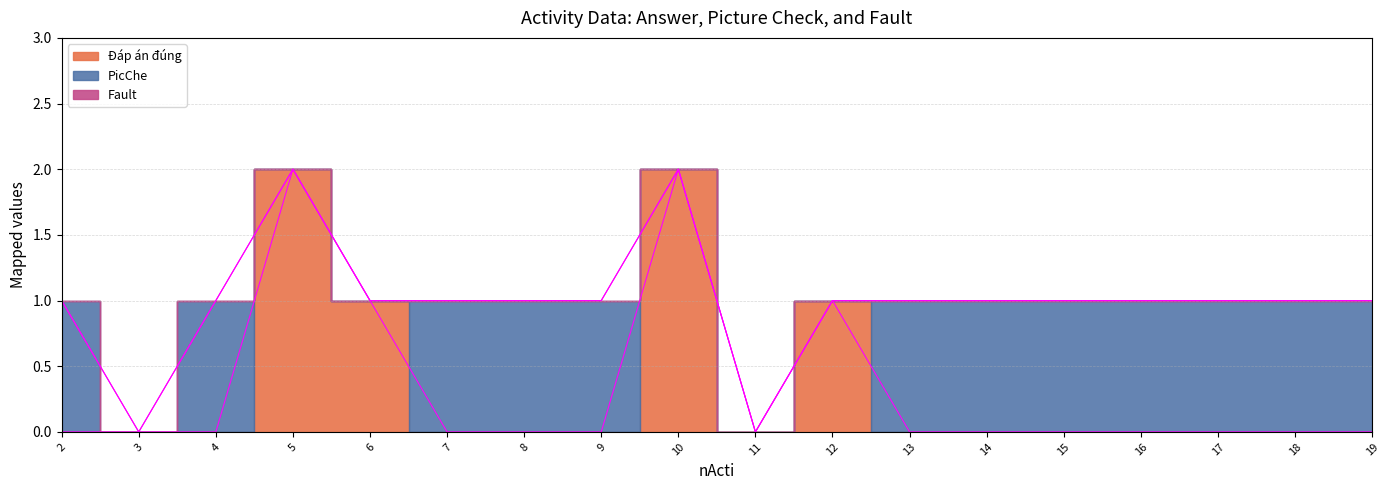

How many PicChe values are between 0 and 1?

18